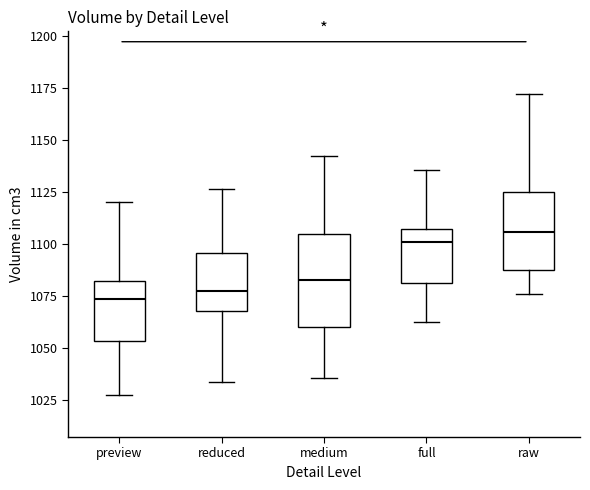

Which box is the tallest, from its lower edge to its upper edge?

medium